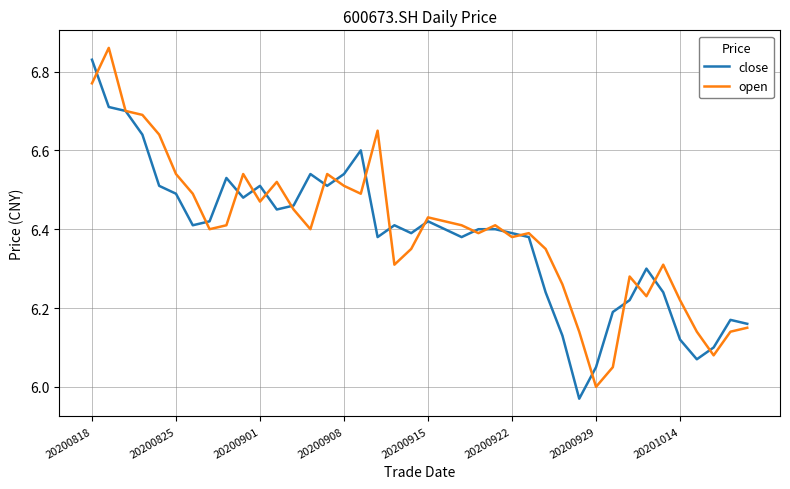

At which label does close reach its peak?

20200818